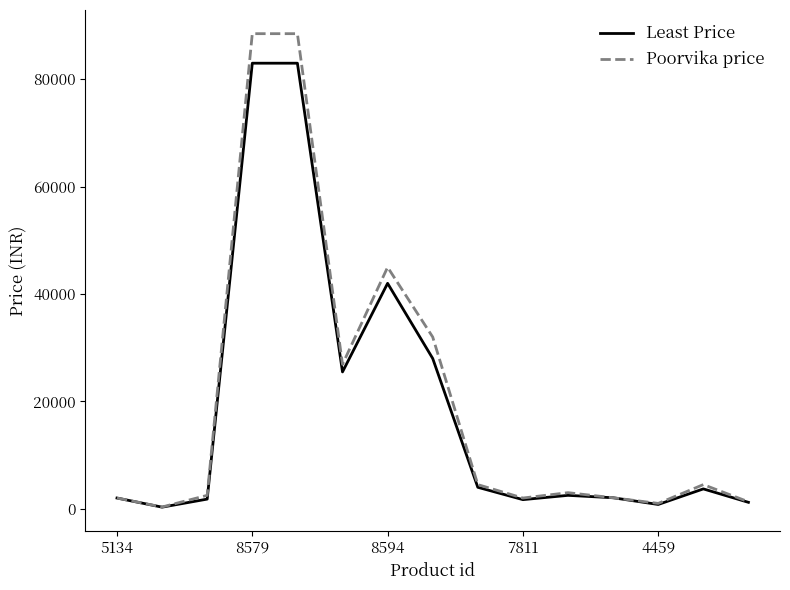

What is the maximum value shown in the chart?

88490